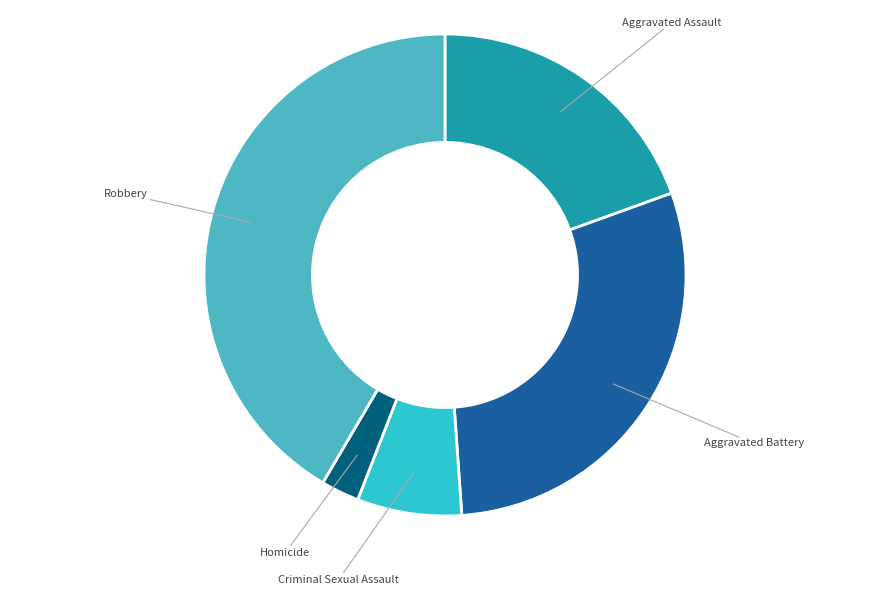

To the nearest percent, what is the average slice percentage?

20%